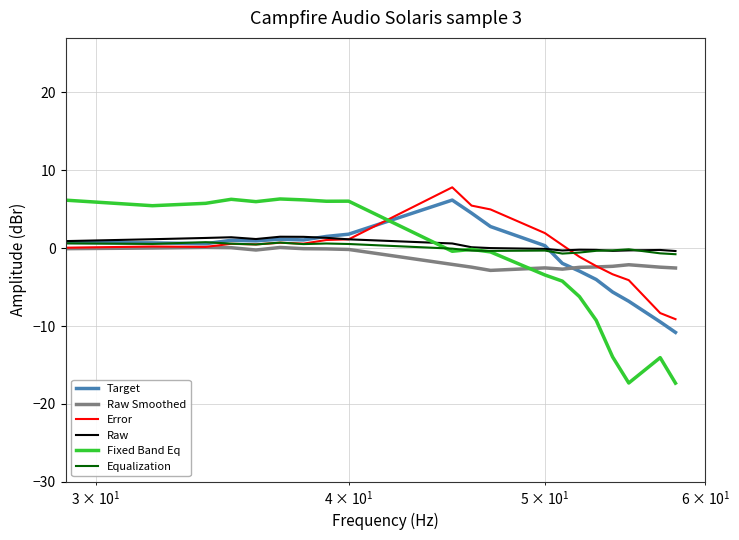

Which series ends up on top after the final intersection of Raw Smoothed and Error?

Raw Smoothed